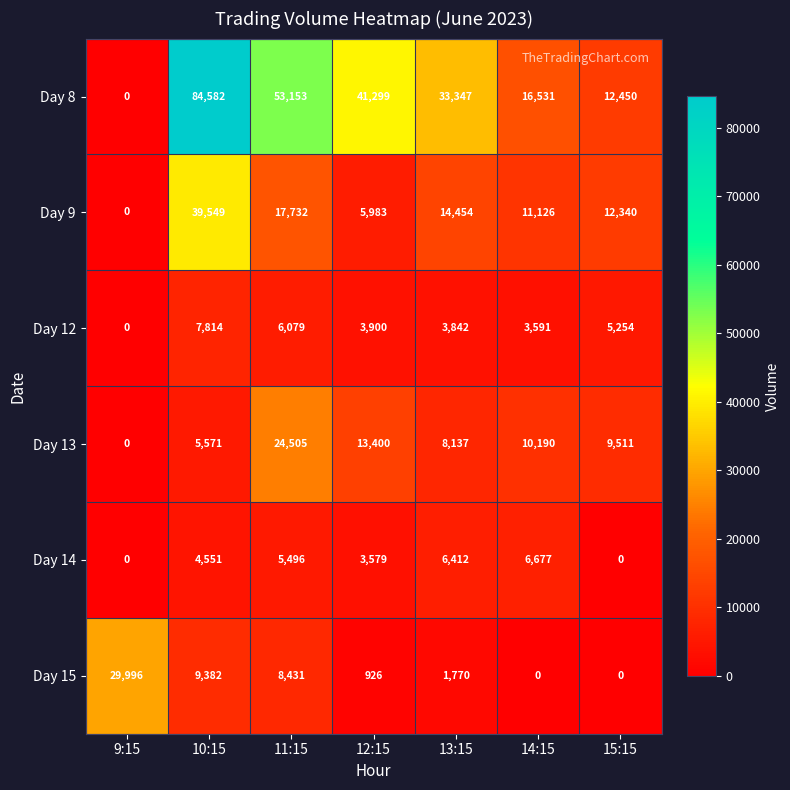

What is the spread (max minus min) of values at 11:15?

47657